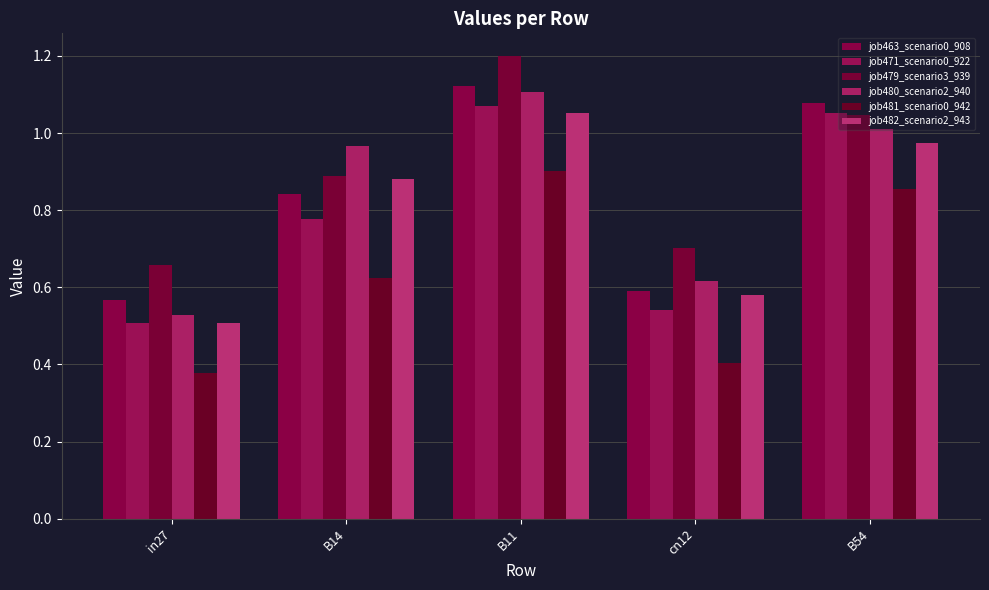

What position from the right is B54?

1